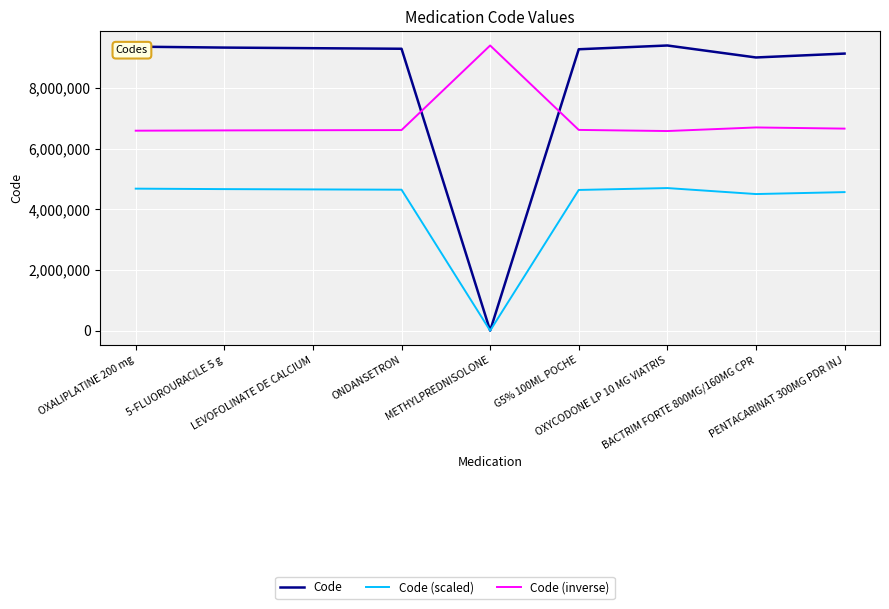

What is the sum of all Code (inverse) values?

62392291.8